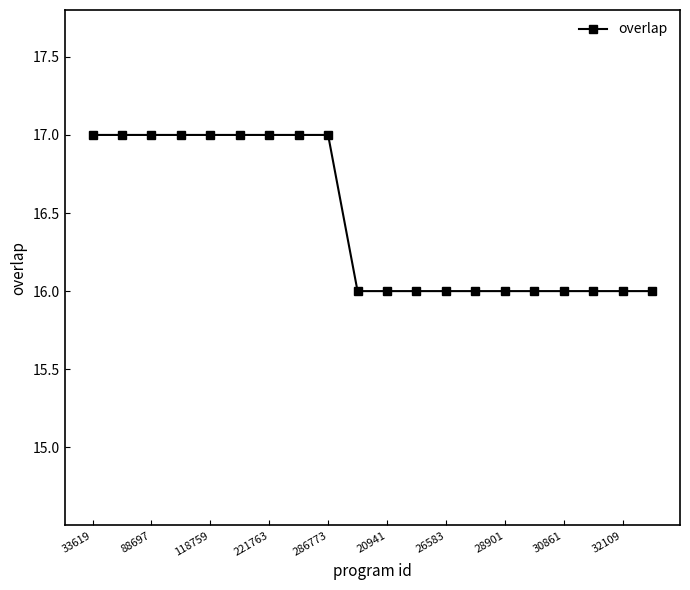

How many data points does each series have?

20